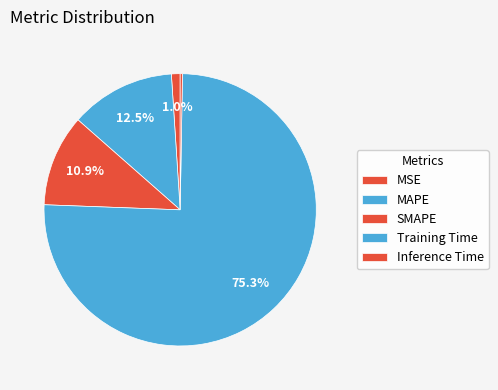

Rank the categories by value from lowest to highest.

Inference Time, MSE, SMAPE, MAPE, Training Time